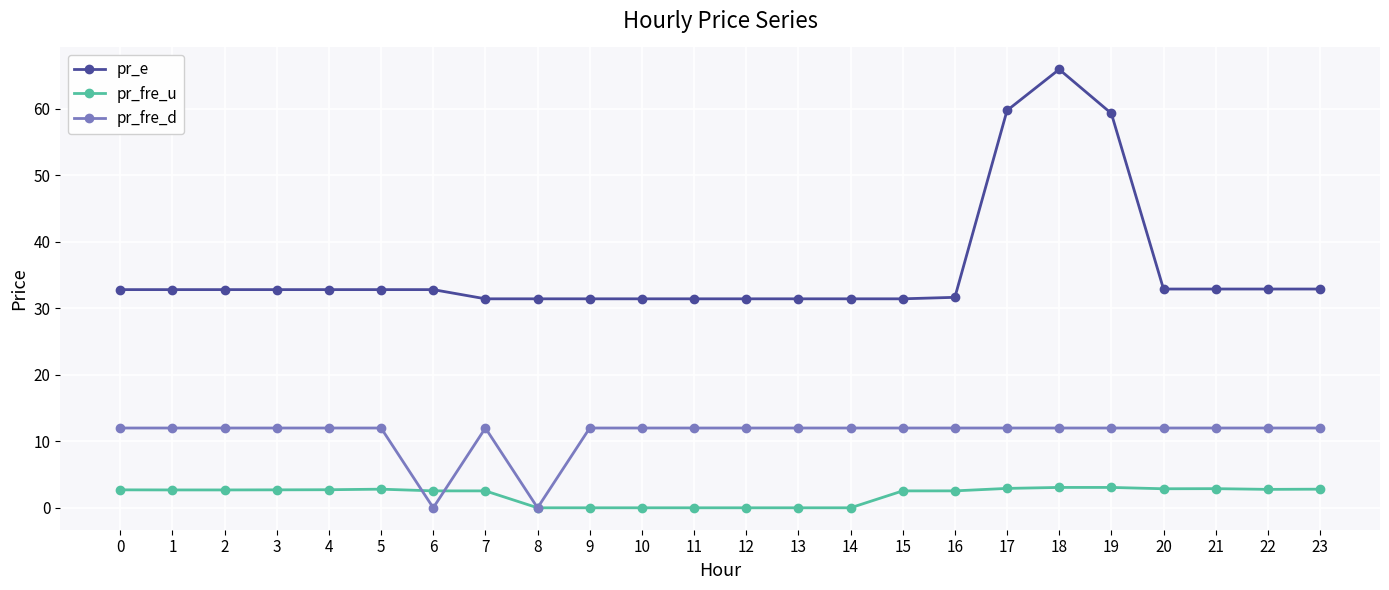

List the series in order of their peak value, highest first.

pr_e, pr_fre_d, pr_fre_u